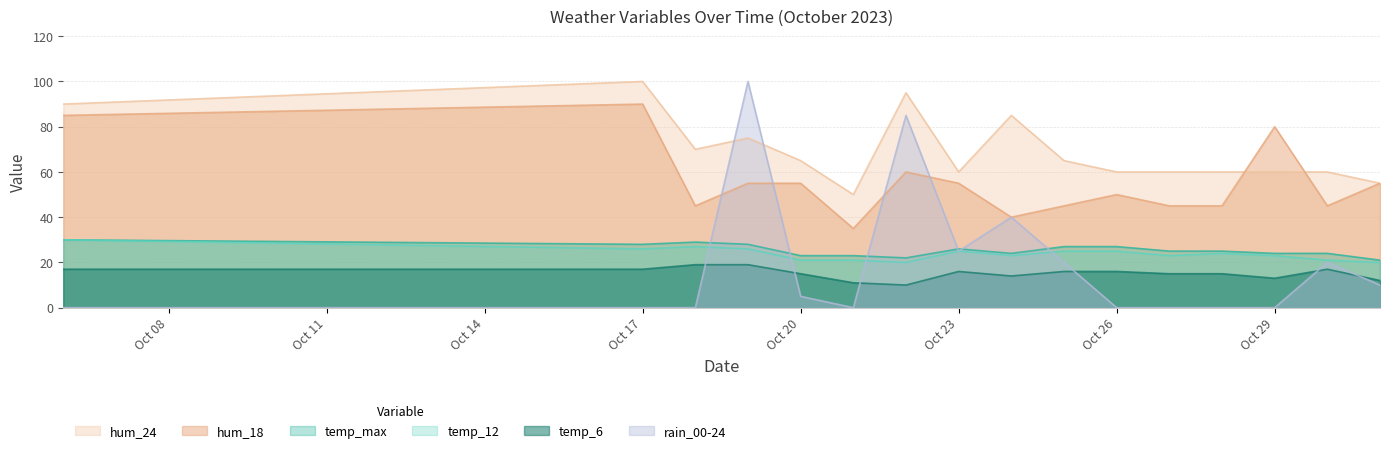

Rank the series at Oct 29 from highest to lowest value.

hum_18, hum_24, temp_max, temp_12, temp_6, rain_00-24